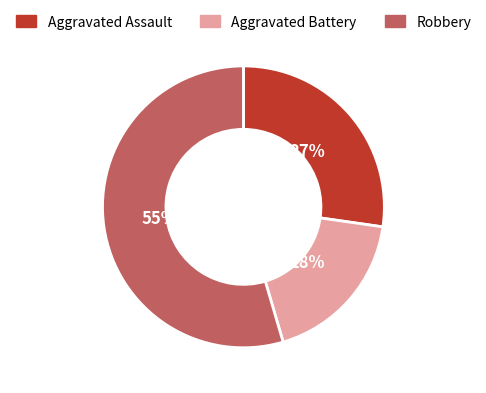

Is it true that Aggravated Assault is 16% of the pie?

False